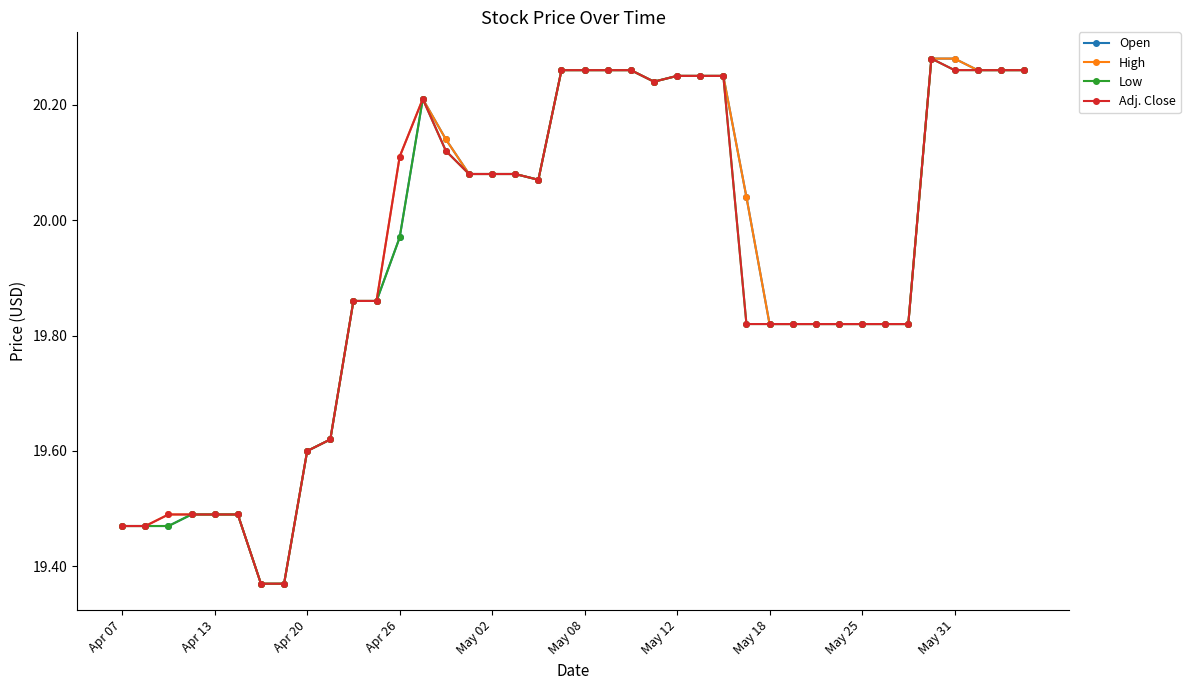

Does the chart display data point markers on the line(s)?

Yes